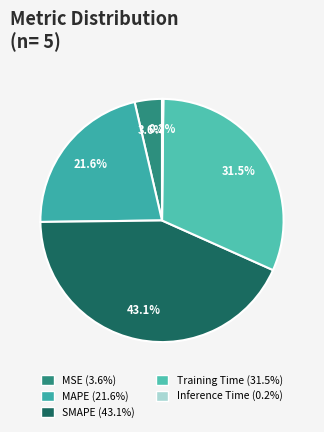

How many segments does this pie chart have?

5